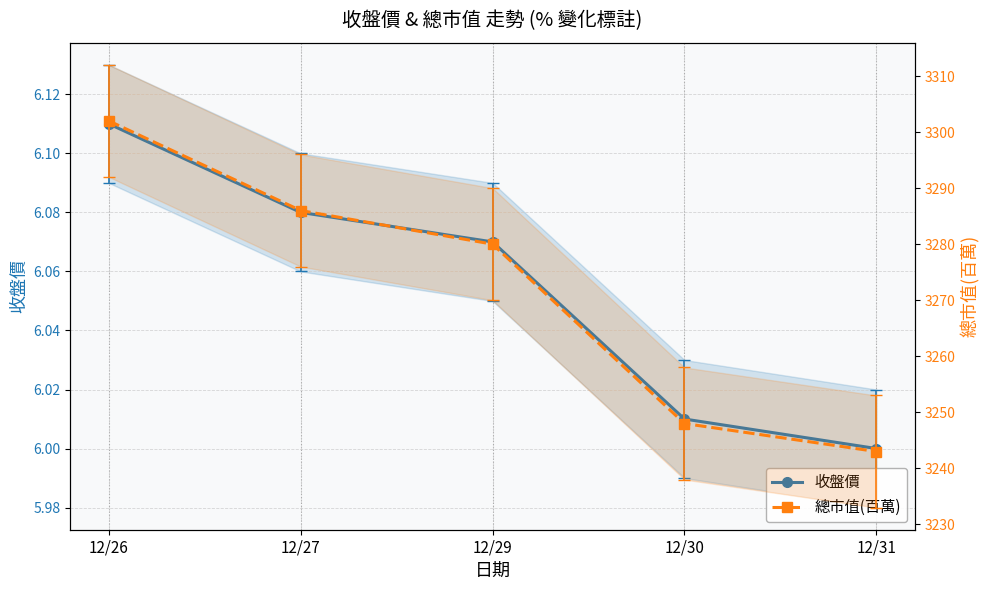

List the series in order of their overall mean, highest first.

總市值(百萬), 收盤價